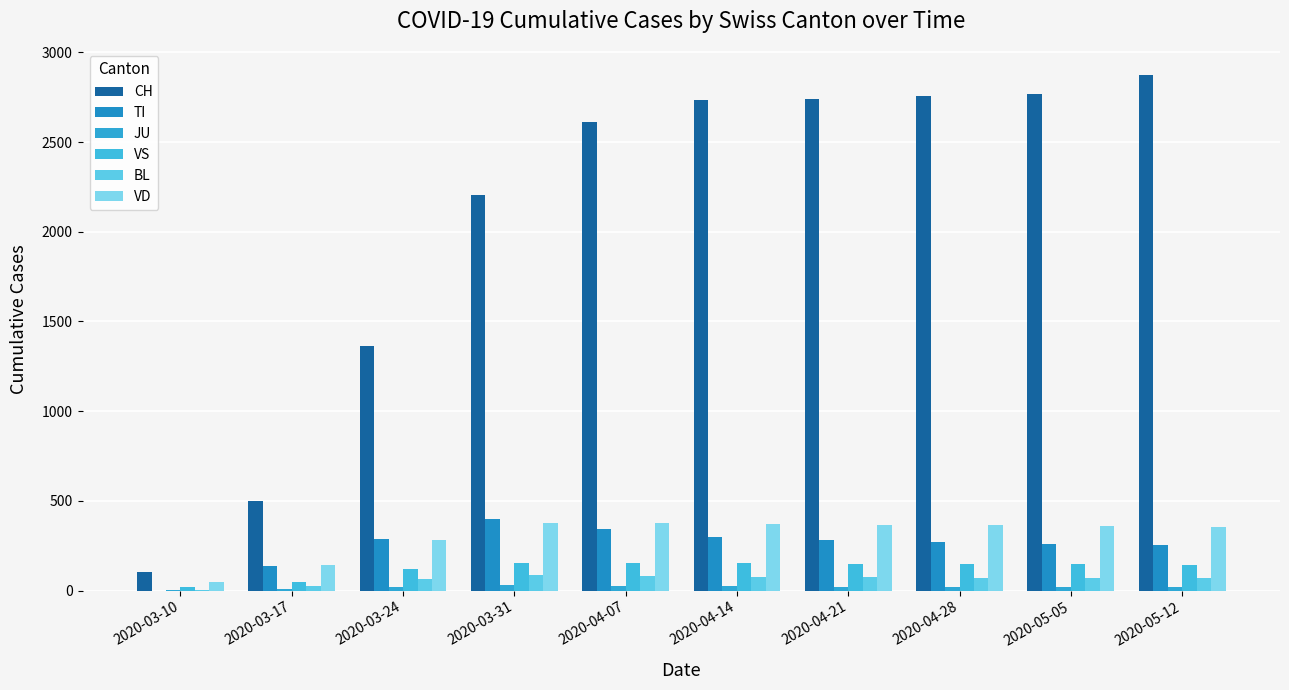

How many values in TI are above zero?

9